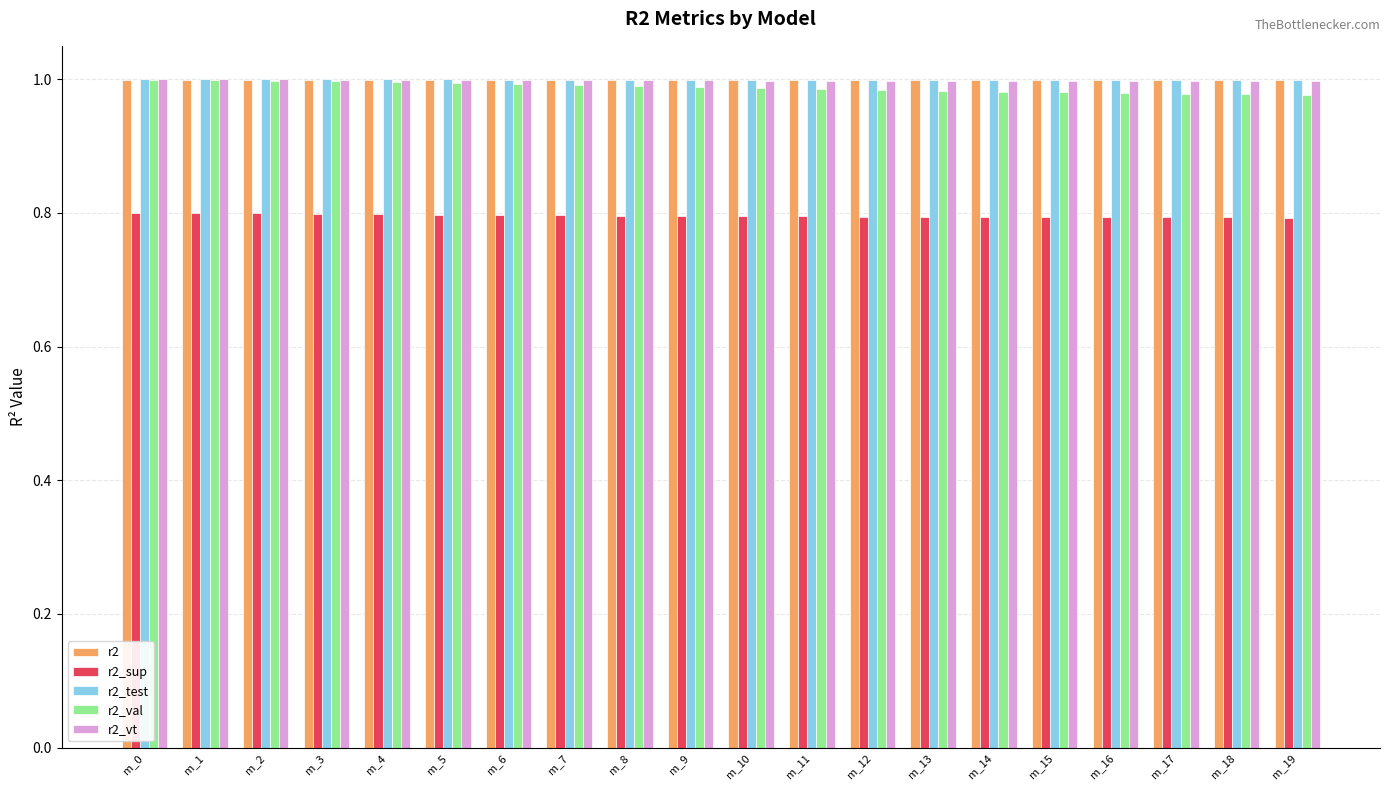

The value of r2_test at m_10 is 1.0. True or false?

True